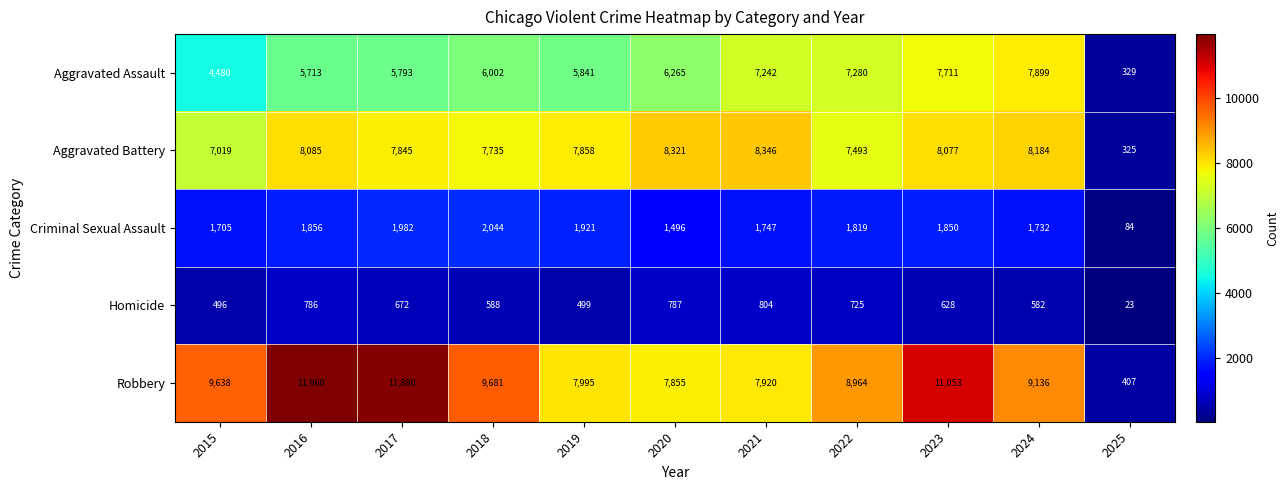

The value of Homicide at 2022 is 725. True or false?

True